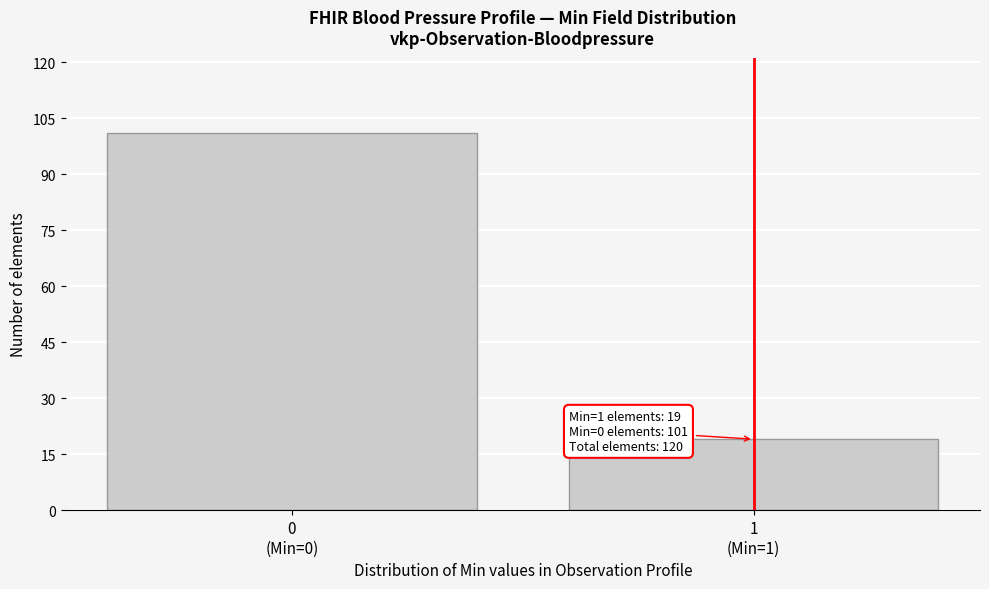

Reading left to right, transcribe all the data shown in this chart.

101	19